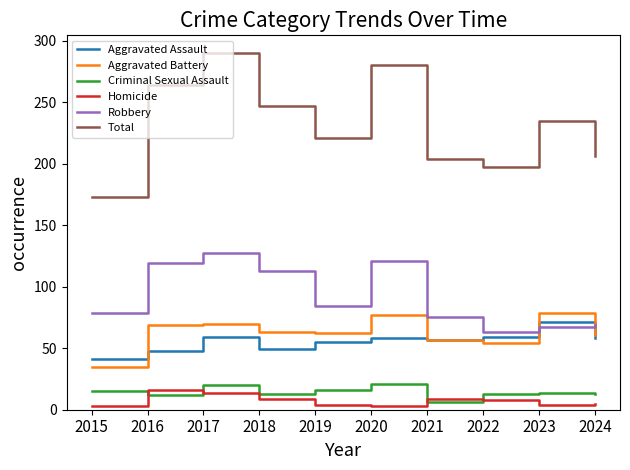

At 2016, list the series in order from largest to smallest.

Total, Robbery, Aggravated Battery, Aggravated Assault, Homicide, Criminal Sexual Assault